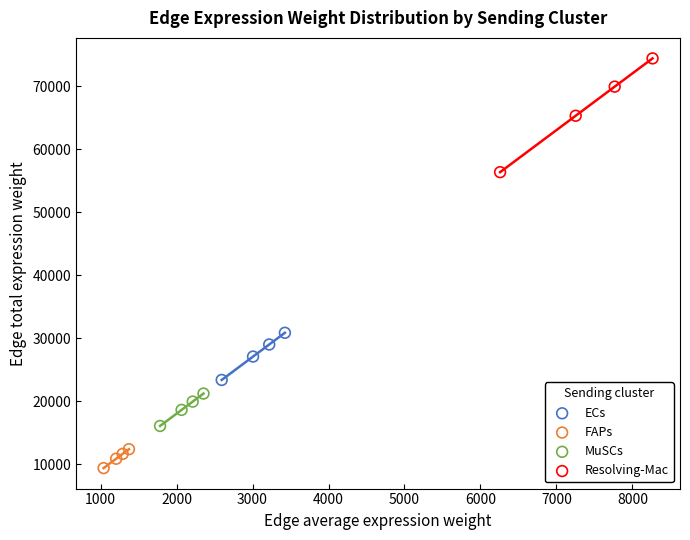

Which series reaches the maximum Y coordinate?

Resolving-Mac